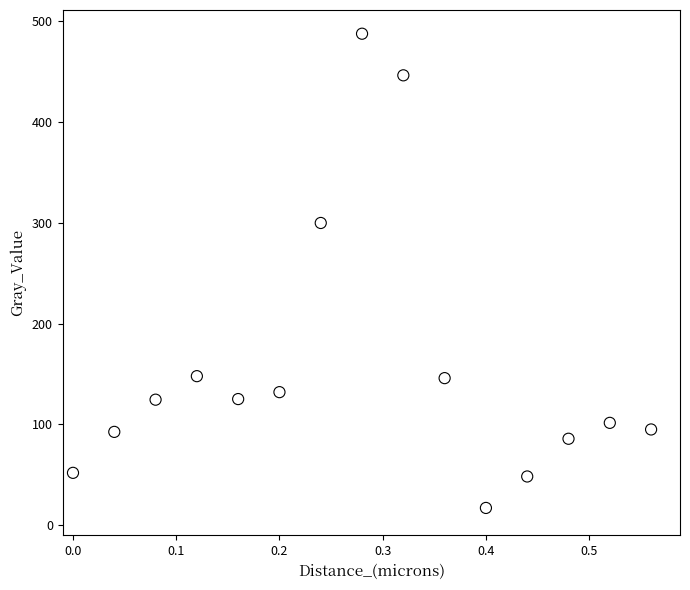

What Y value in the scatter plot is closest to 252?

299.8